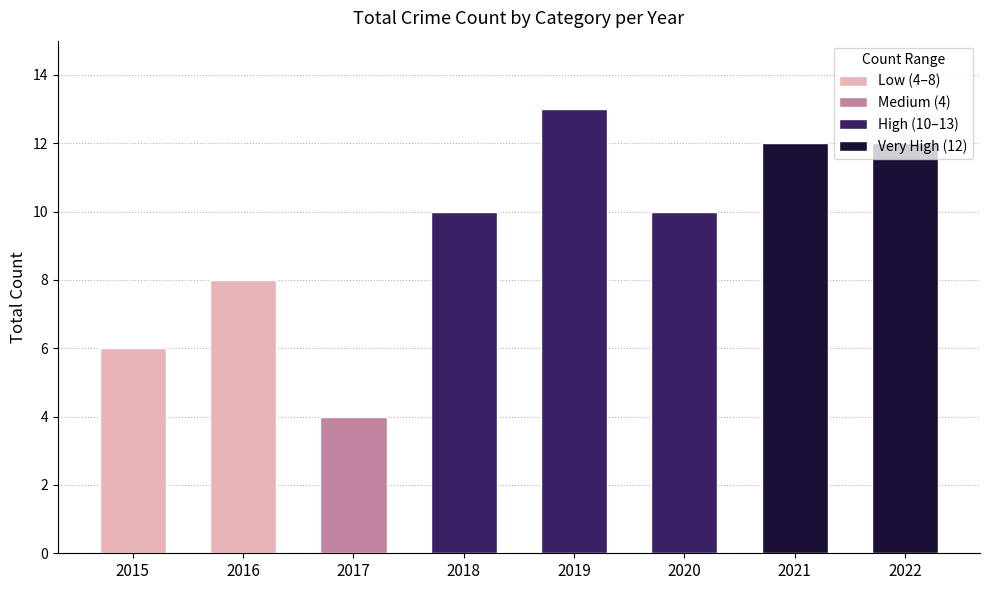

At how many categories does at least one series exceed 11?

3